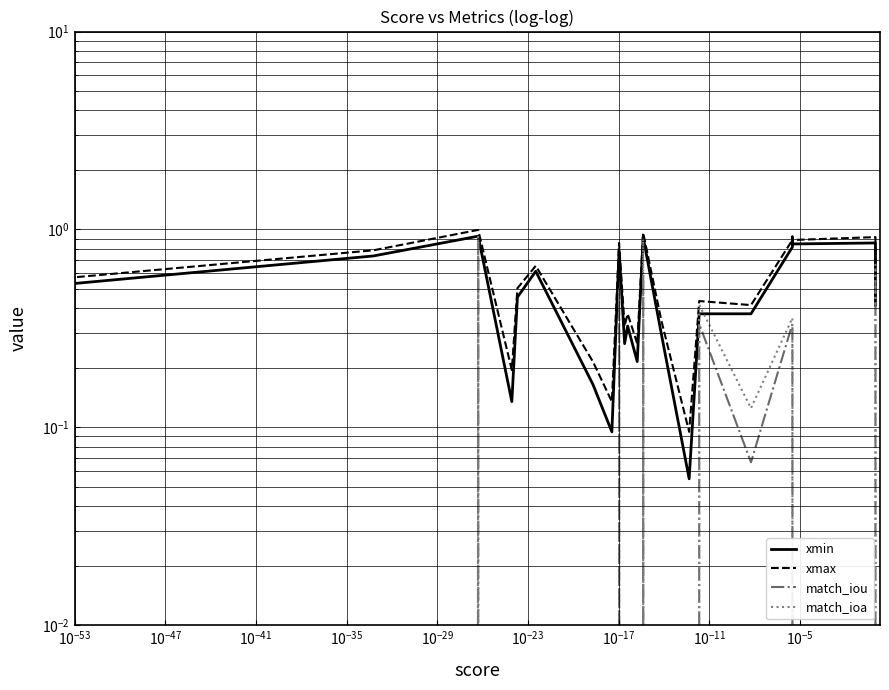

How many lines are shown in the chart?

4